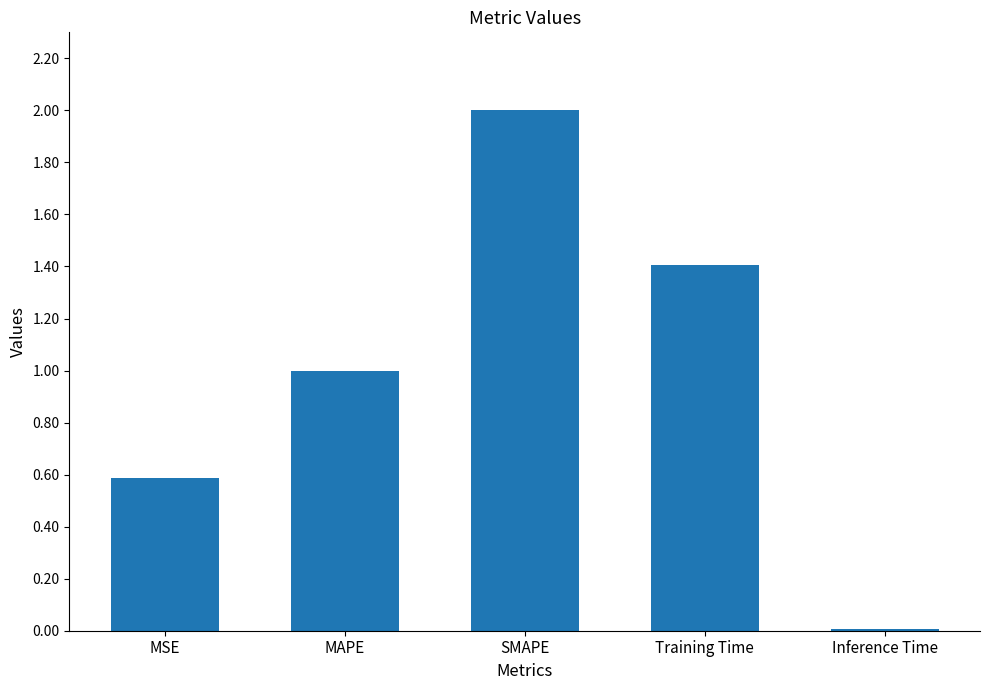

Rank the categories by value from highest to lowest.

SMAPE, Training Time, MAPE, MSE, Inference Time